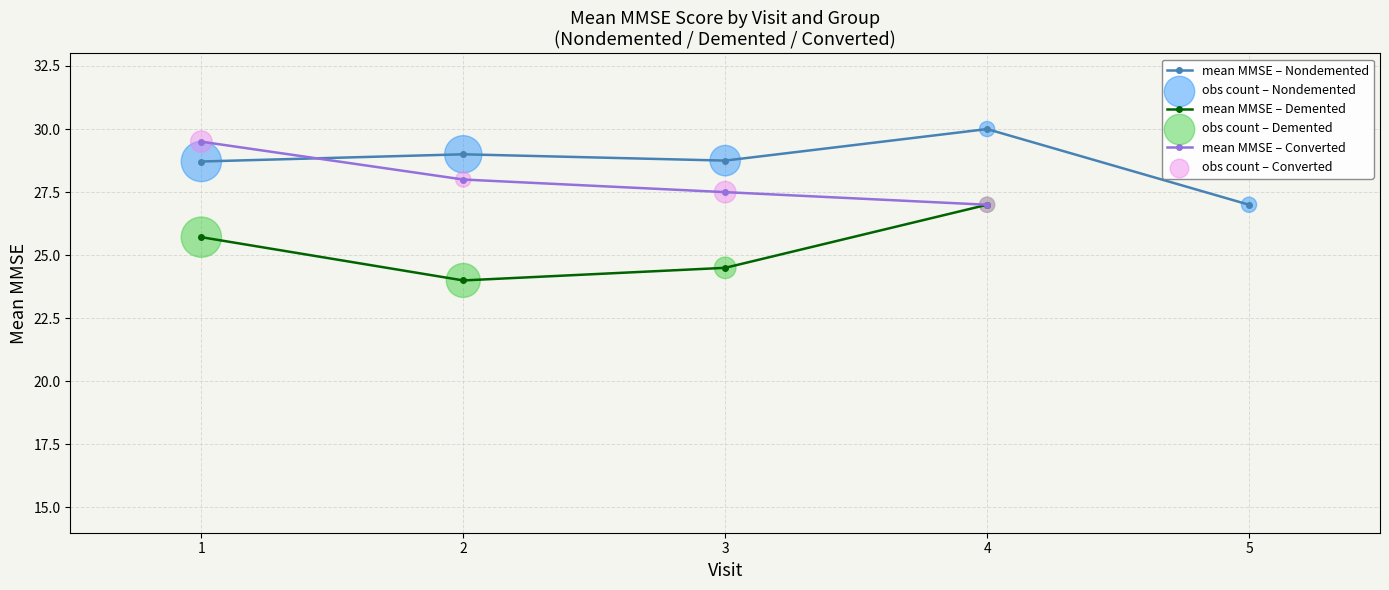

At which category does mean MMSE – Demented reach its first local valley?

2